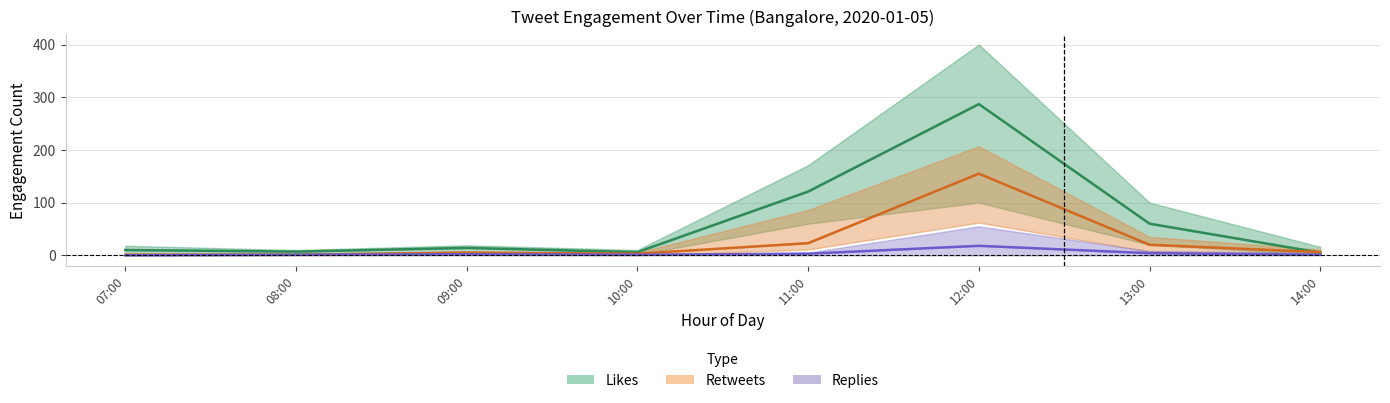

Which has a higher value, 09:00 or 13:00?

13:00